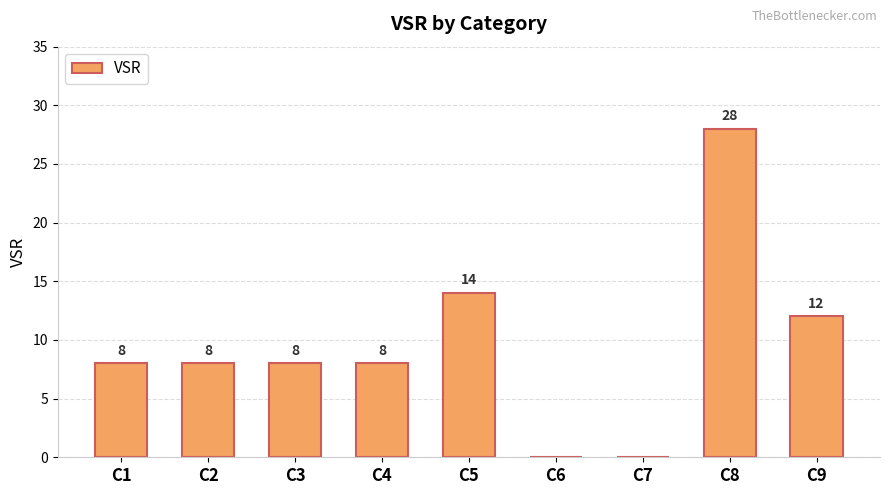

Are the bars horizontal?

No